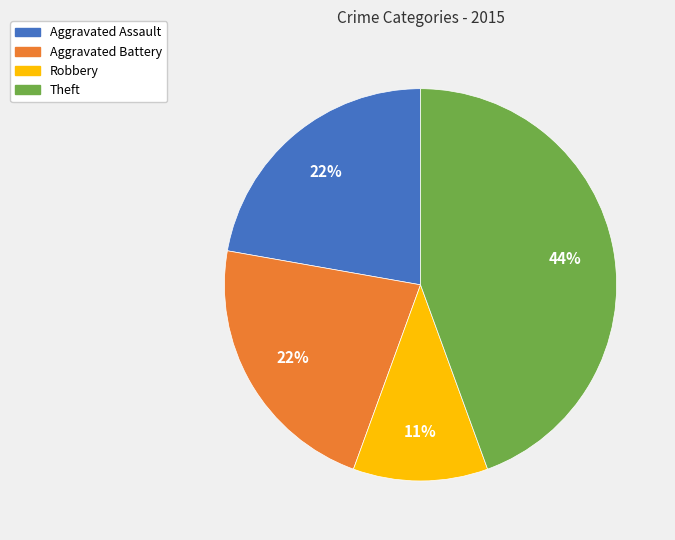

To the nearest percent, what is the difference between the largest and smallest slice percentages?

33%